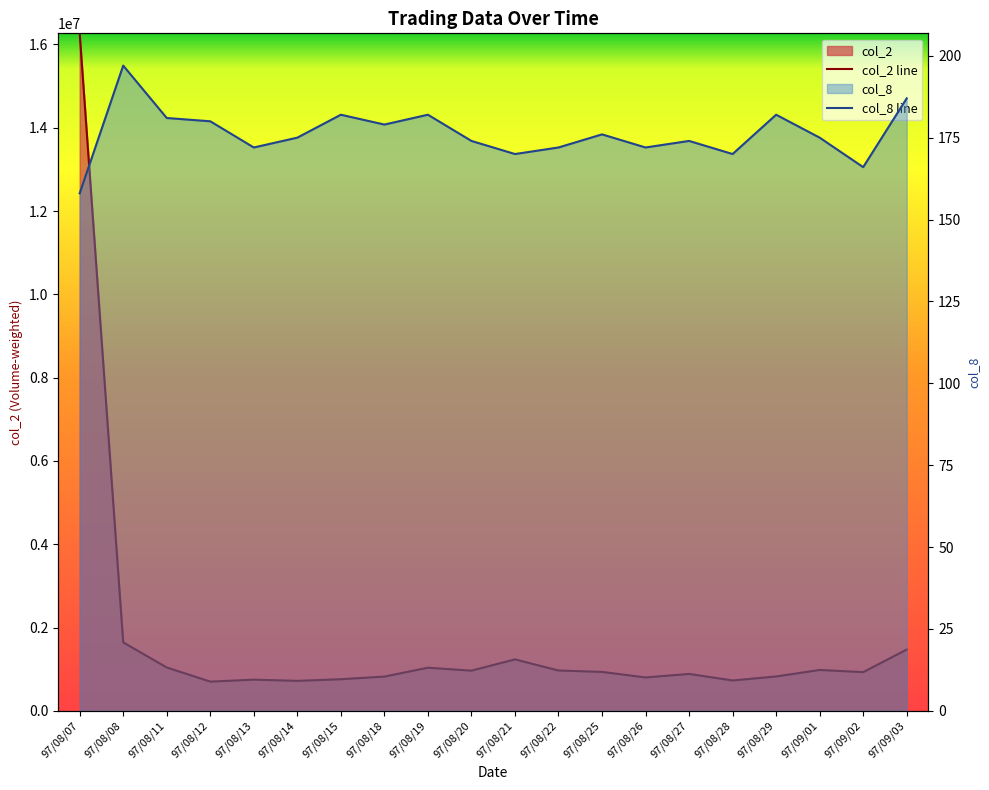

Reading right to left, extract all data points from this chart.

col_2: 1471720	929450	981700	825730	729480	886680	801880	935230	968900	1235840	965020	1035820	822770	759280	720590	749020	701800	1041480	1644220	16267200
col_8: 187	166	175	182	170	174	172	176	172	170	174	182	179	182	175	172	180	181	197	158